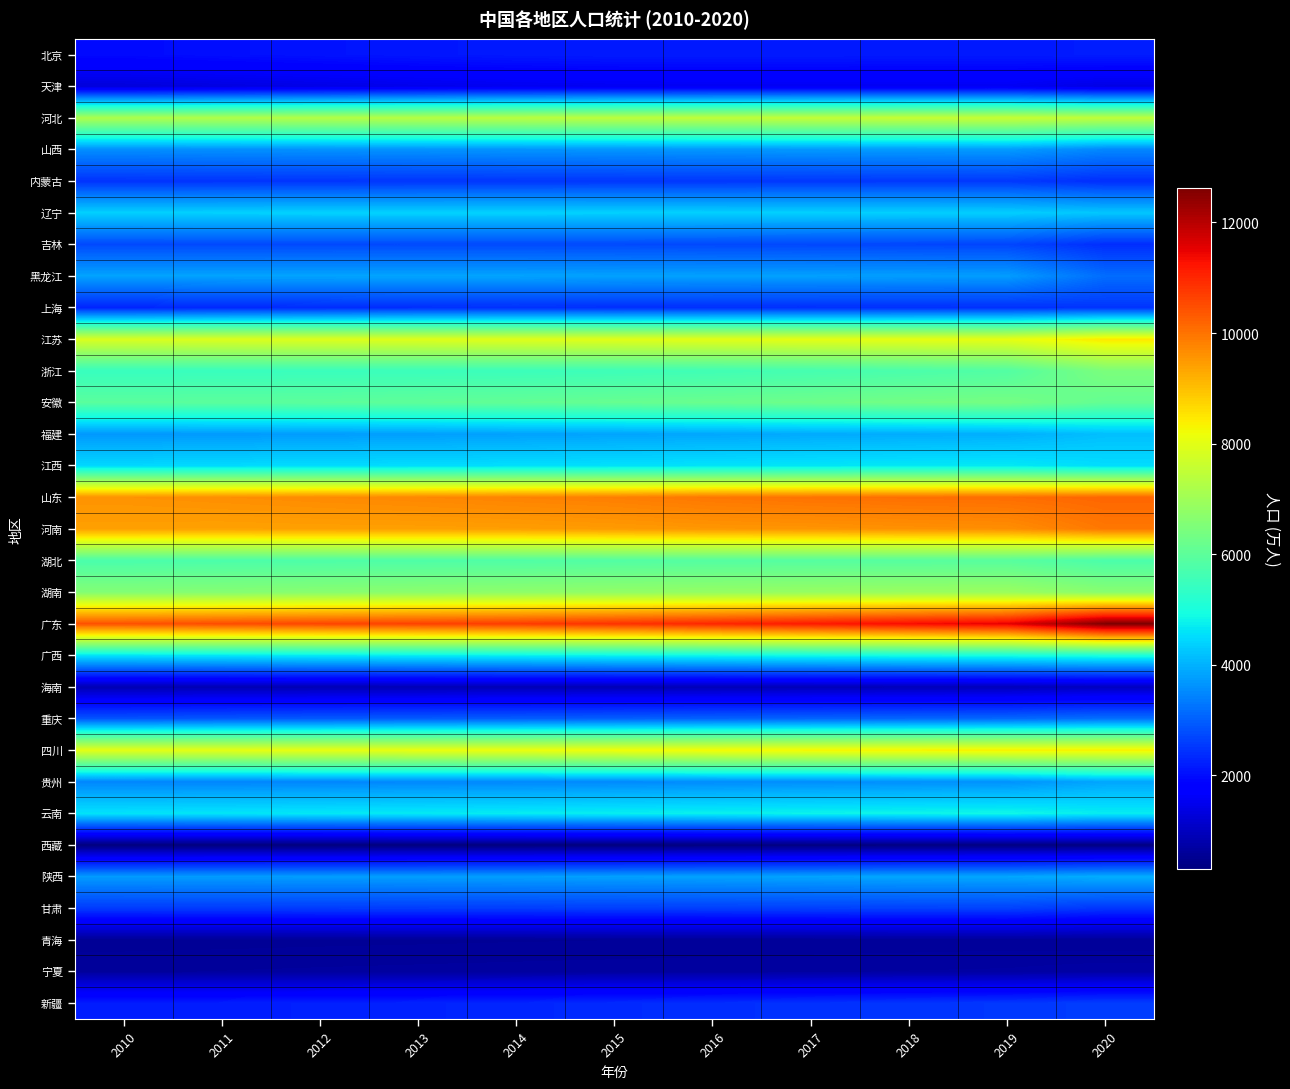

What is the maximum value shown in the chart?

12624.0